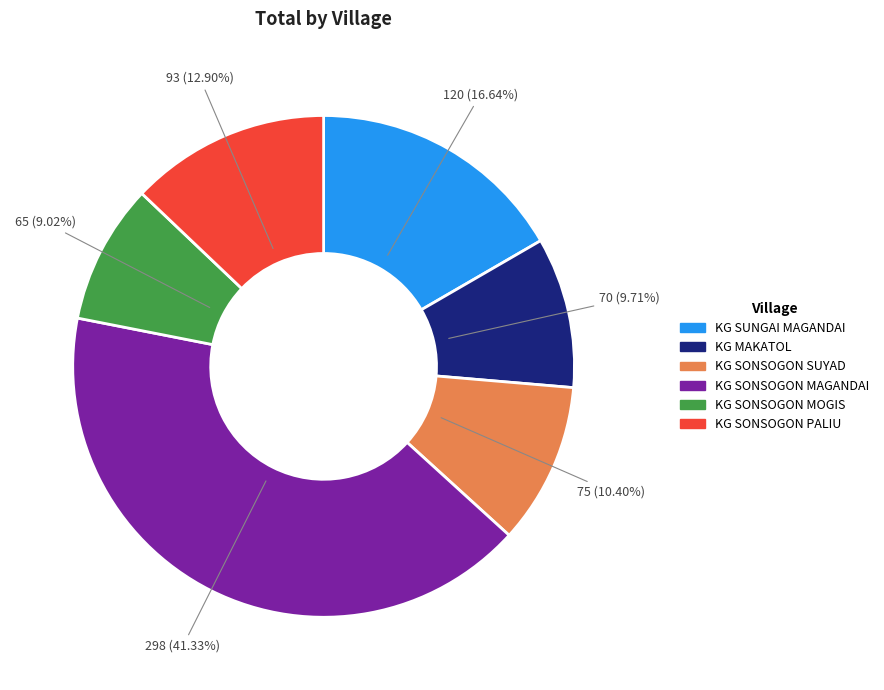

What is the smallest slice in the pie chart?

KG SONSOGON MOGIS